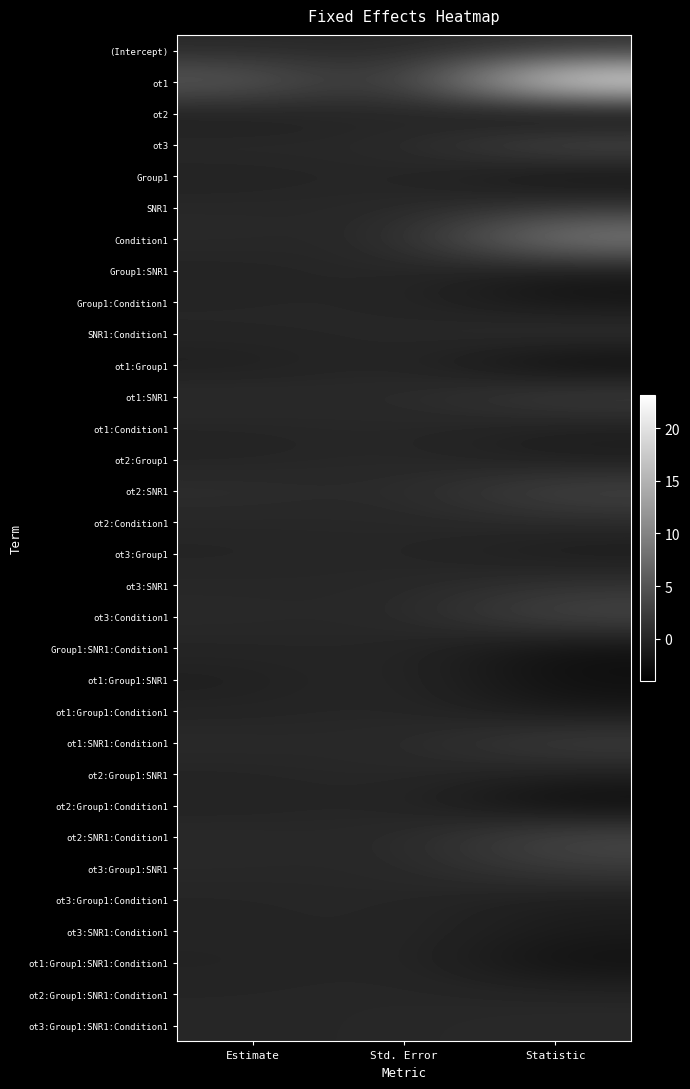

At how many categories does at least one series exceed 17?

1